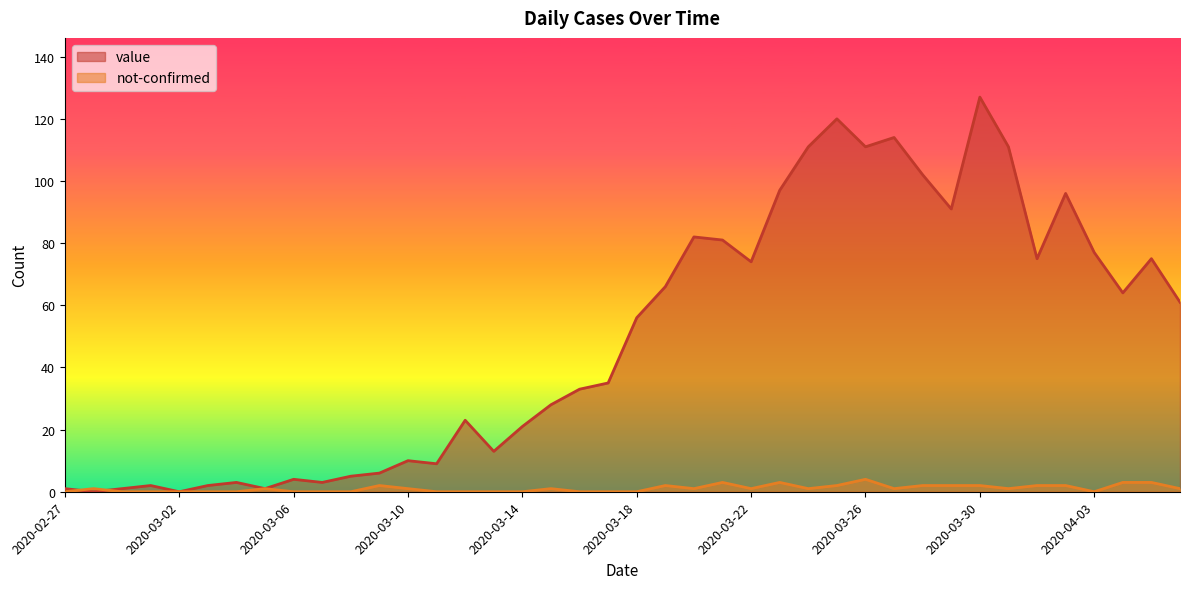

Count the number of categories in the chart.

40